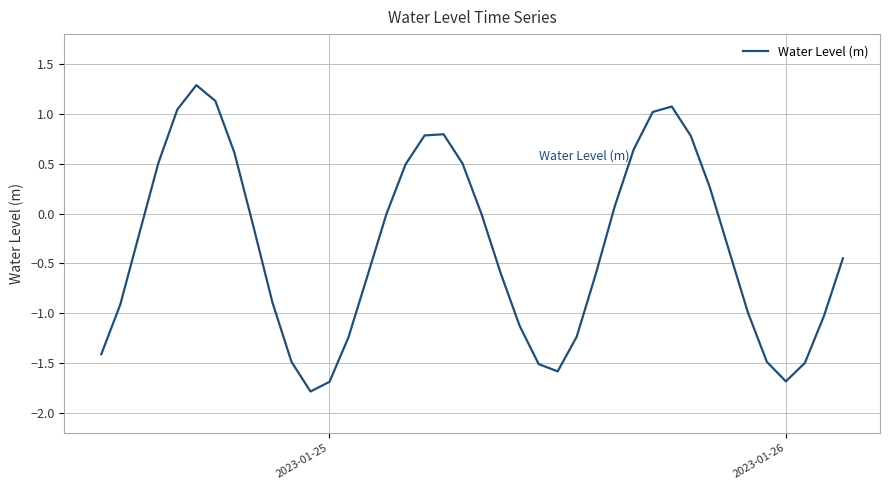

What is the sum of all values?

-13.5